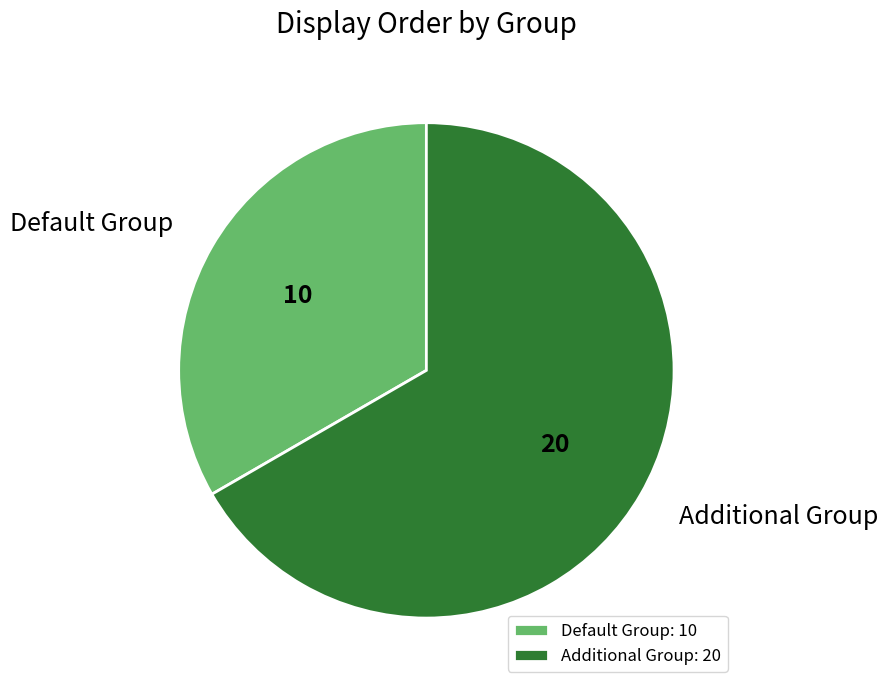

Which category has the smallest portion of the pie?

Default Group